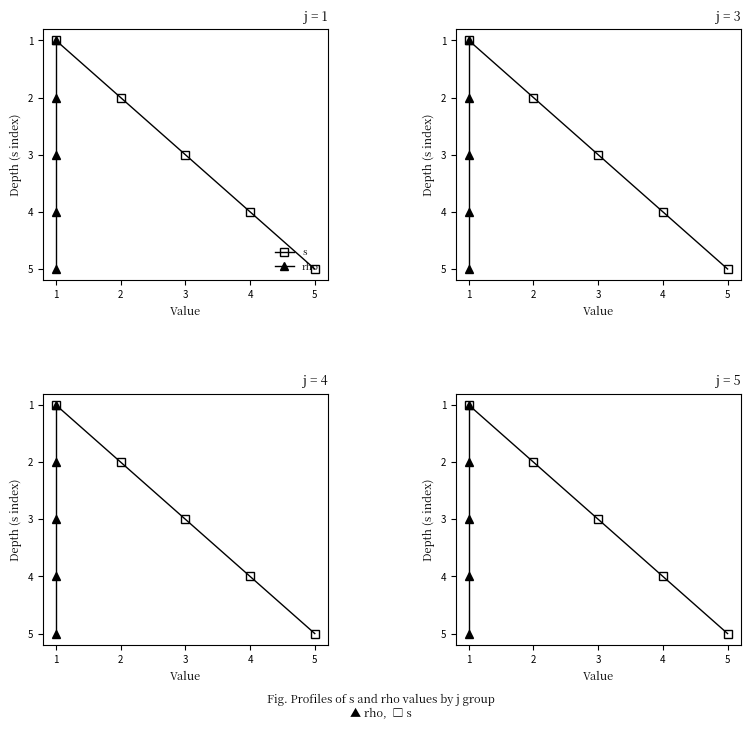

List the series in order of their peak value, highest first.

s, rho